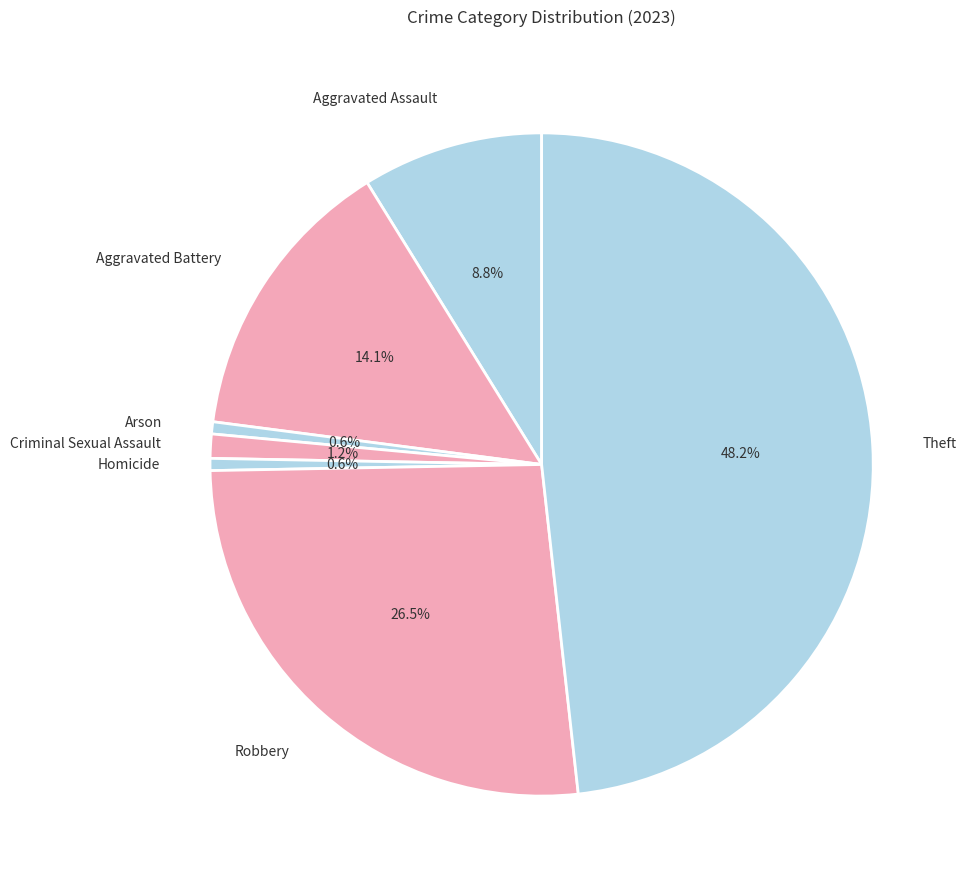

Combined, do Aggravated Assault and Robbery account for over 50%?

No